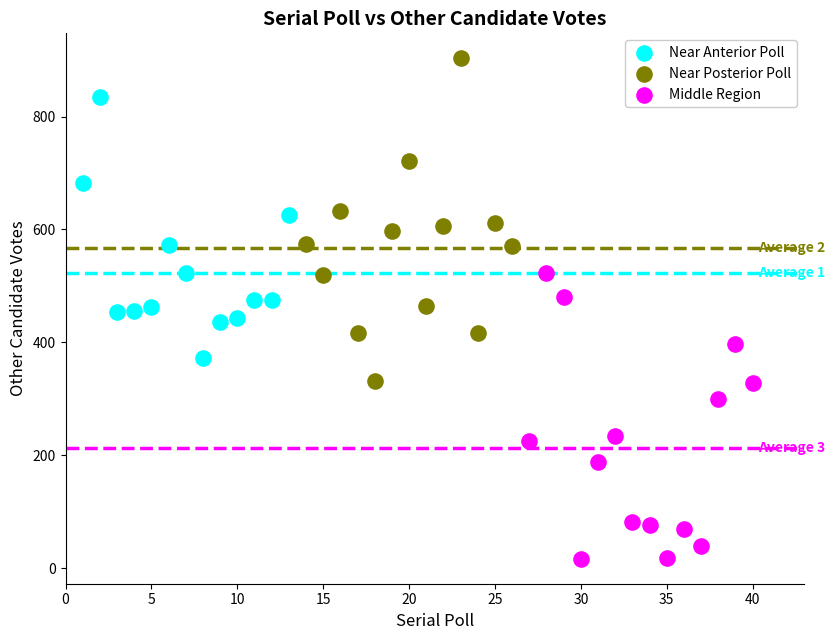

Which series reaches the minimum Y coordinate?

Middle Region